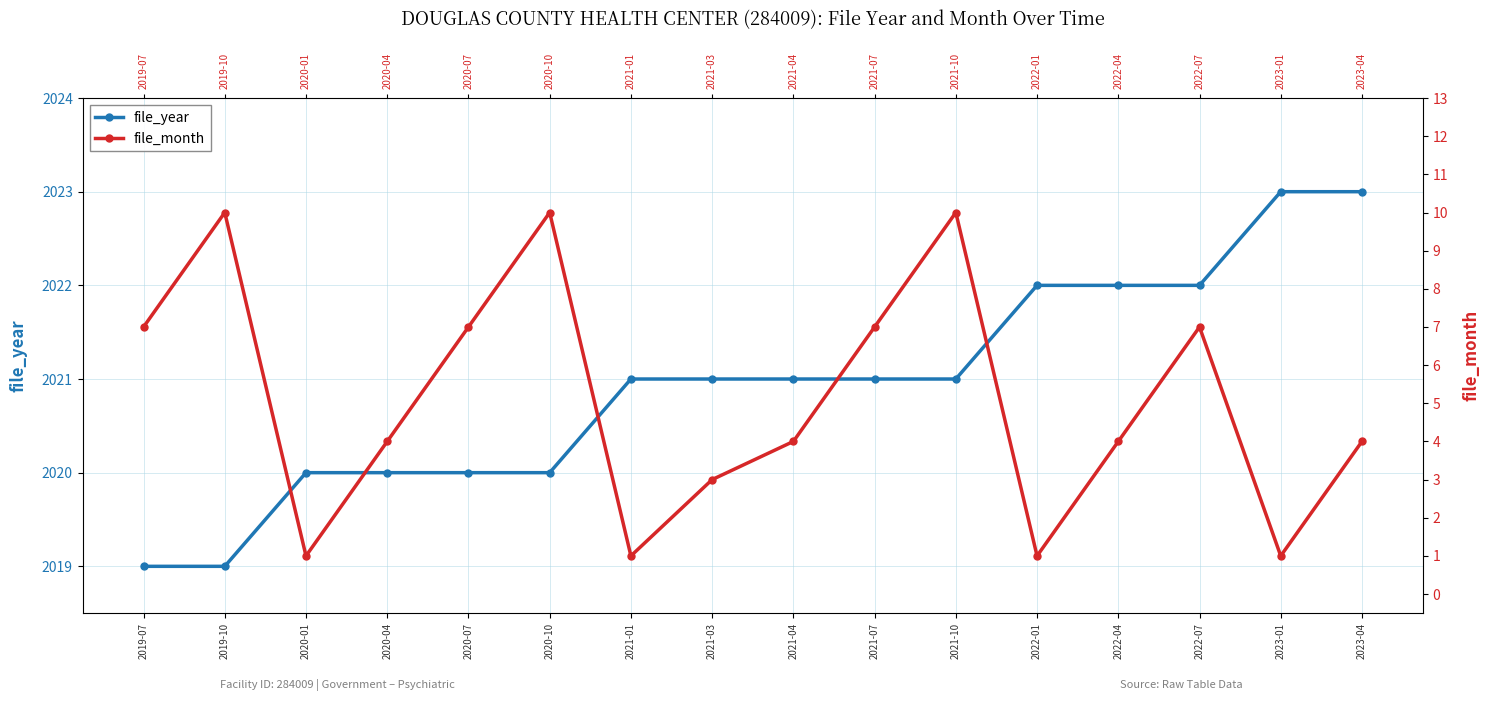

The file_year series shows 593 at 2022-04. True or false?

False